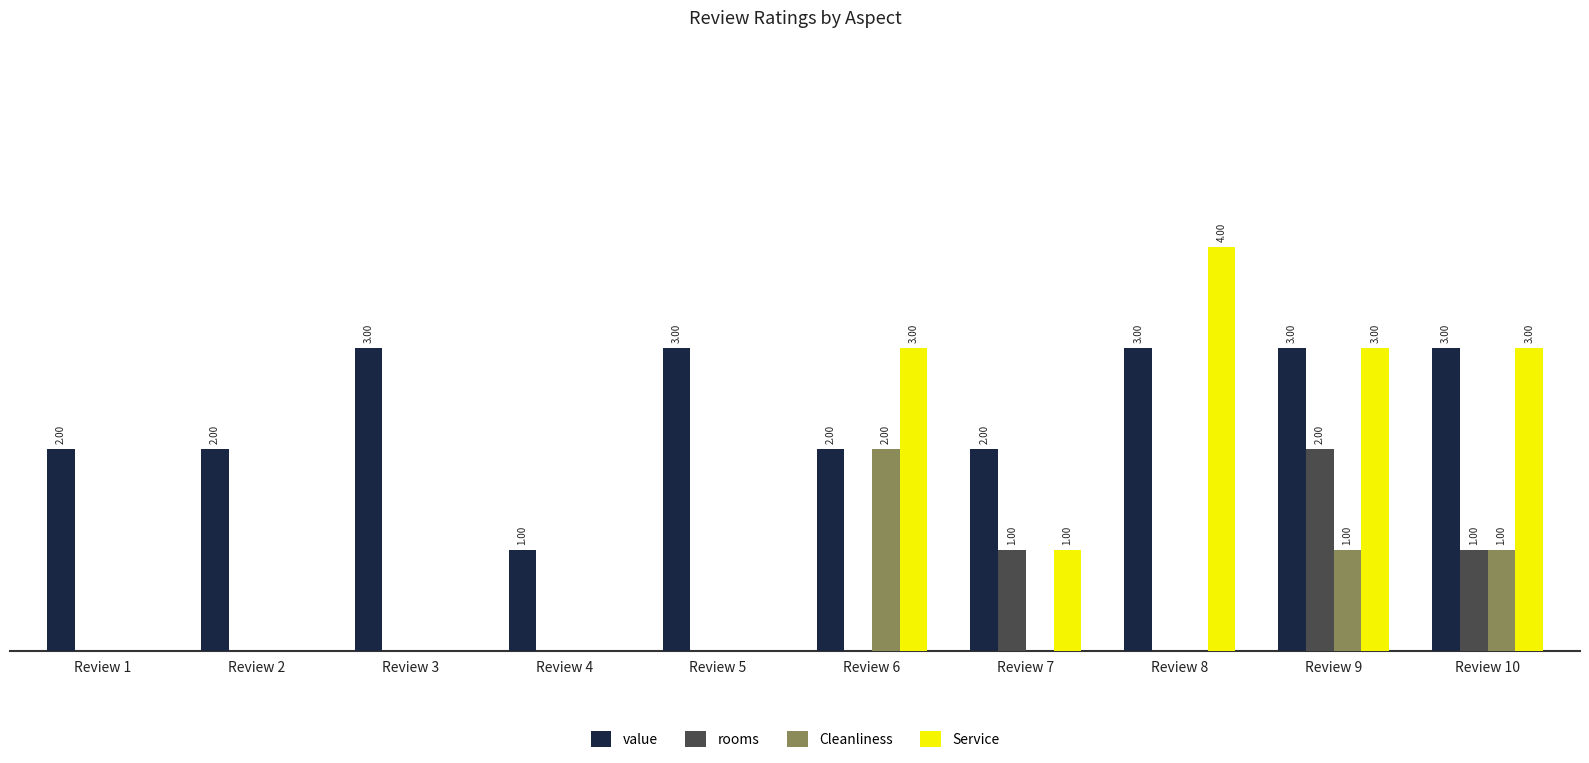

At which category is the sum across all series the highest?

Review 9